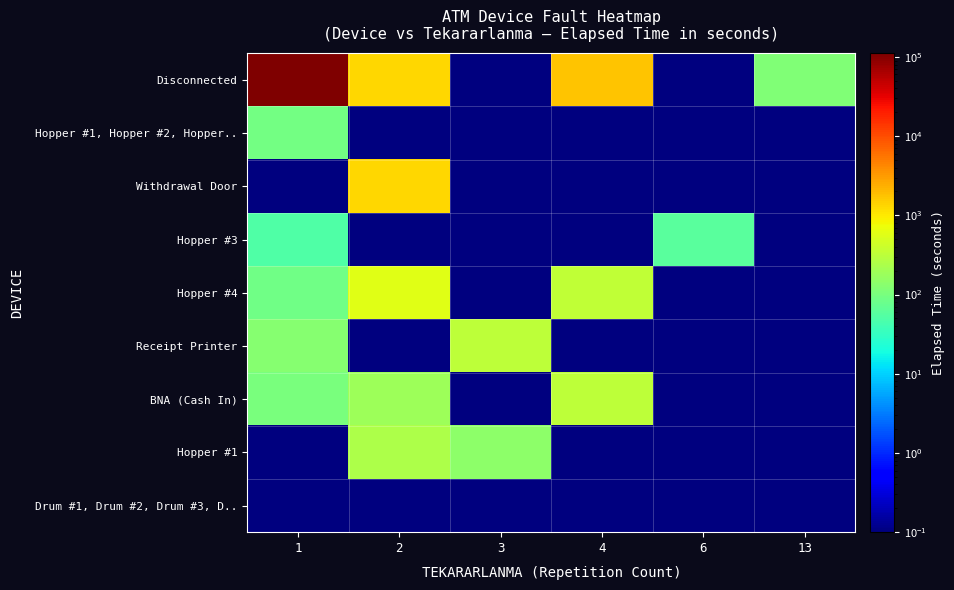

Reading left to right, list all the values displayed in this chart.

Disconnected: 1=110995.0	2=1320.0	3=0.1	4=1705.0	6=0.1	13=115.0
Hopper #1, Hopper #2, Hopper..: 1=90.0	2=0.1	3=0.1	4=0.1	6=0.1	13=0.1
Withdrawal Door: 1=0.1	2=1315.0	3=0.1	4=0.1	6=0.1	13=0.1
Hopper #3: 1=50.0	2=0.1	3=0.1	4=0.1	6=60.0	13=0.1
Hopper #4: 1=85.0	2=600.0	3=0.1	4=335.0	6=0.1	13=0.1
Receipt Printer: 1=130.0	2=0.1	3=330.0	4=0.1	6=0.1	13=0.1
BNA (Cash In): 1=100.0	2=185.0	3=0.1	4=325.0	6=0.1	13=0.1
Hopper #1: 1=0.1	2=245.0	3=140.0	4=0.1	6=0.1	13=0.1
Drum #1, Drum #2, Drum #3, D..: 1=0.1	2=0.1	3=0.1	4=0.1	6=0.1	13=0.1